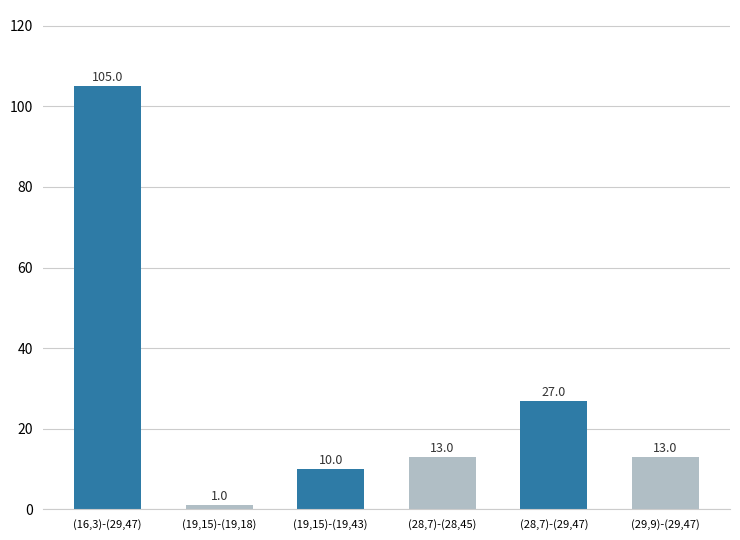

What is the difference between the values at (28,7)-(28,45) and (28,7)-(29,47)?

14